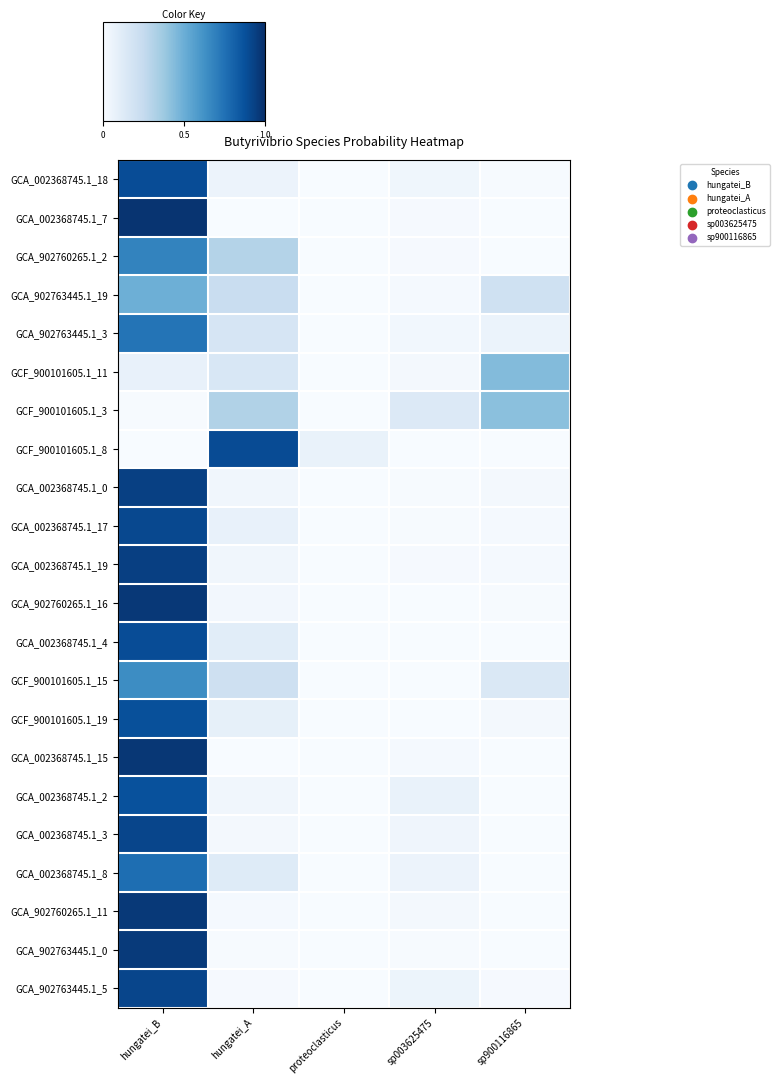

Between sp900116865 and proteoclasticus, which is larger?

sp900116865